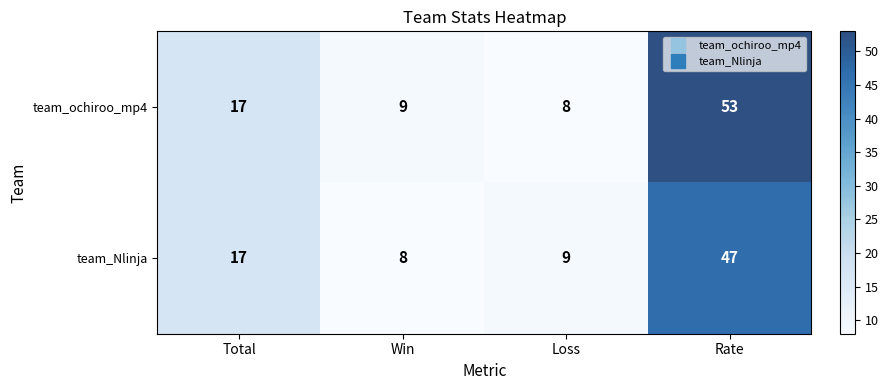

Reading left to right, what are all the values shown in this chart?

team_ochiroo_mp4: 17	9	8	53
team_Nlinja: 17	8	9	47